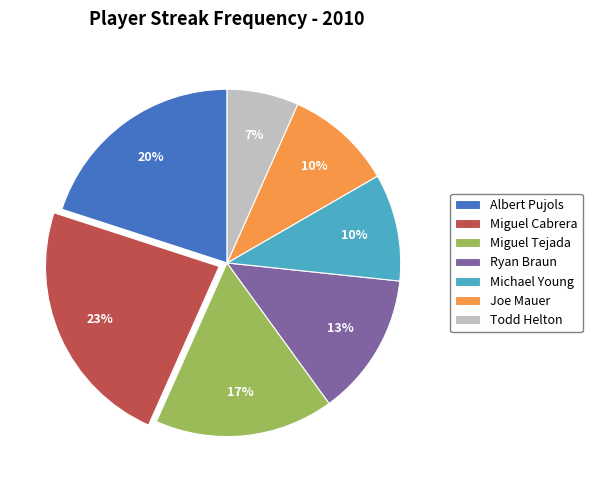

What percentage is the Miguel Tejada slice, to the nearest percent?

17%